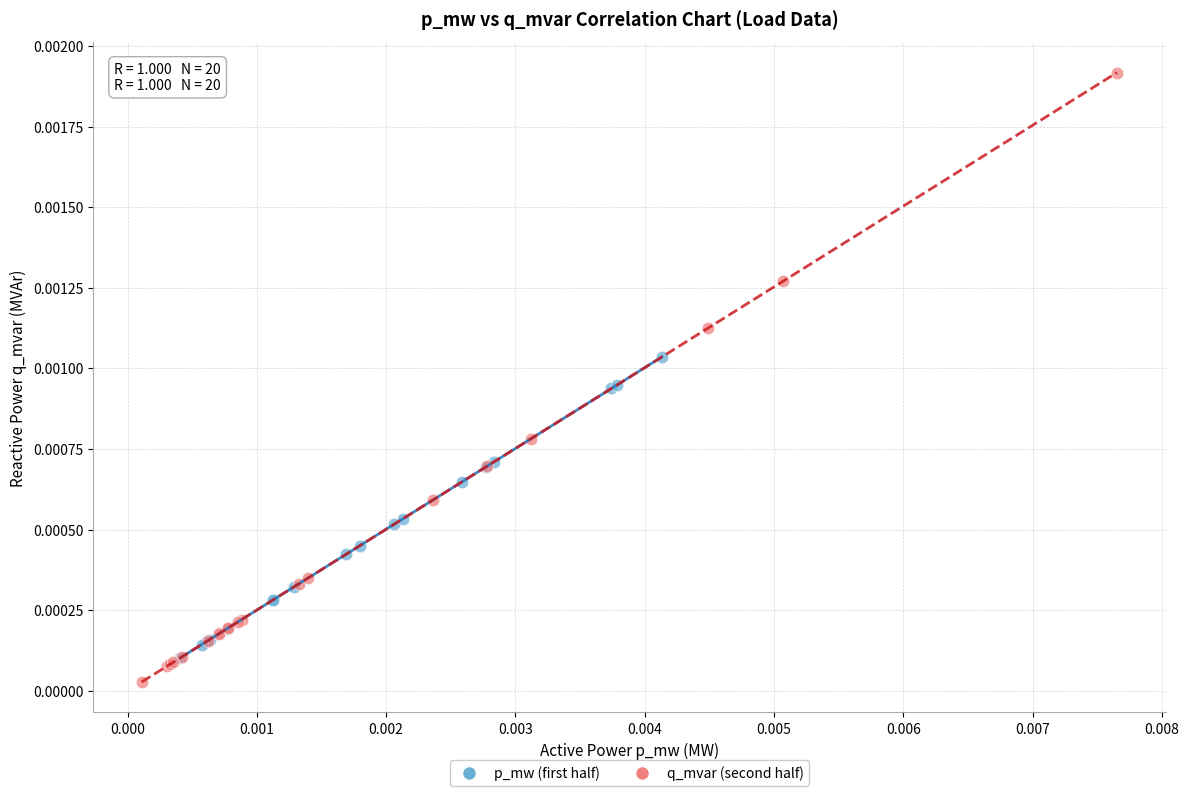

Which series reaches the maximum Y coordinate?

q_mvar (second half)